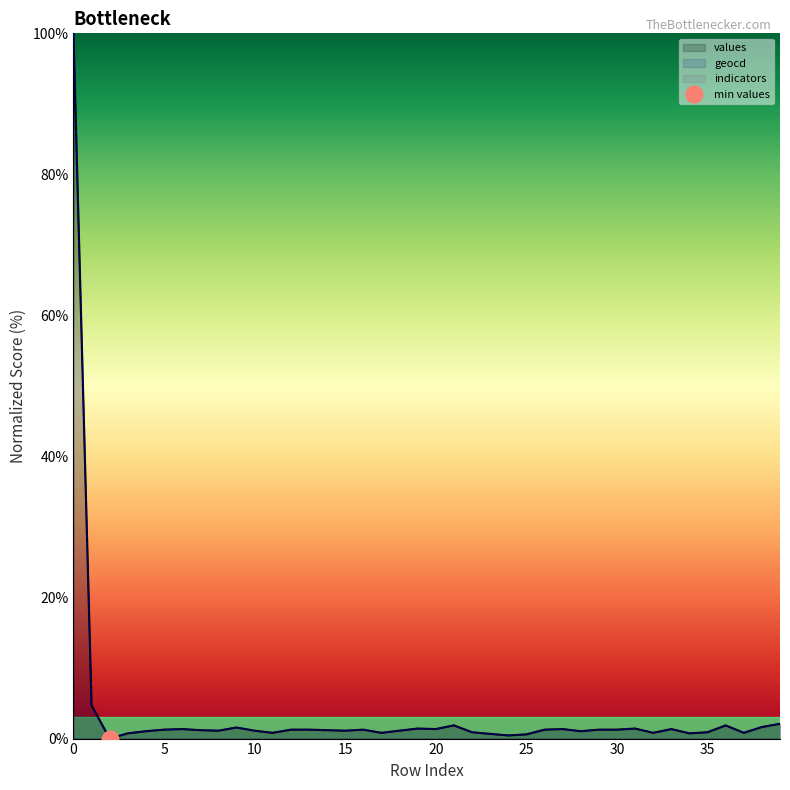

Which series has the largest total across all categories?

geocd